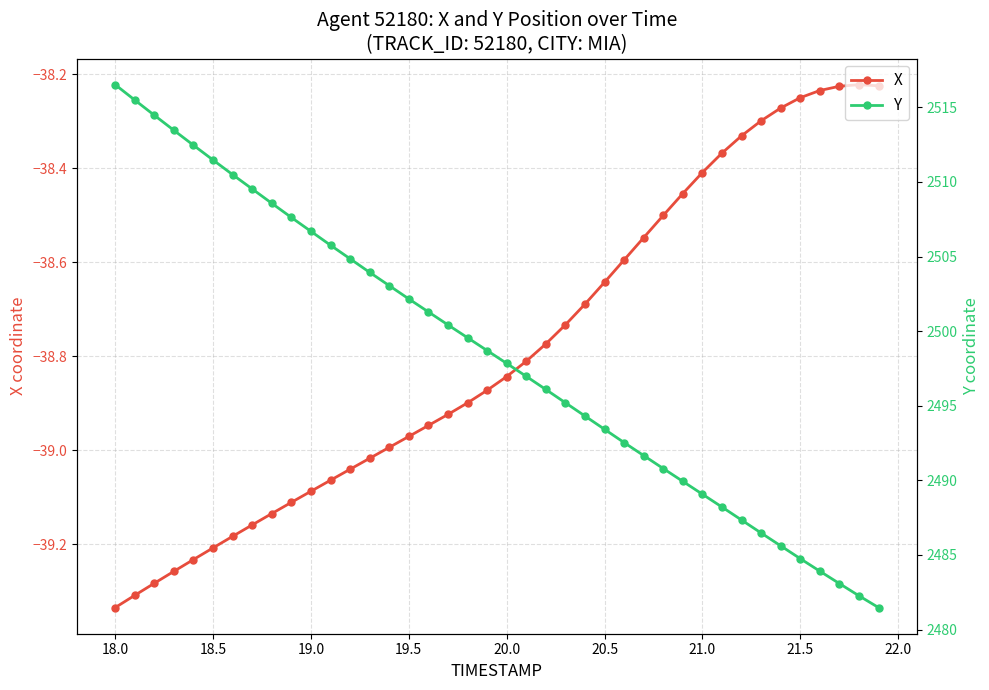

The value of X at 19.5 is -64.3. True or false?

False